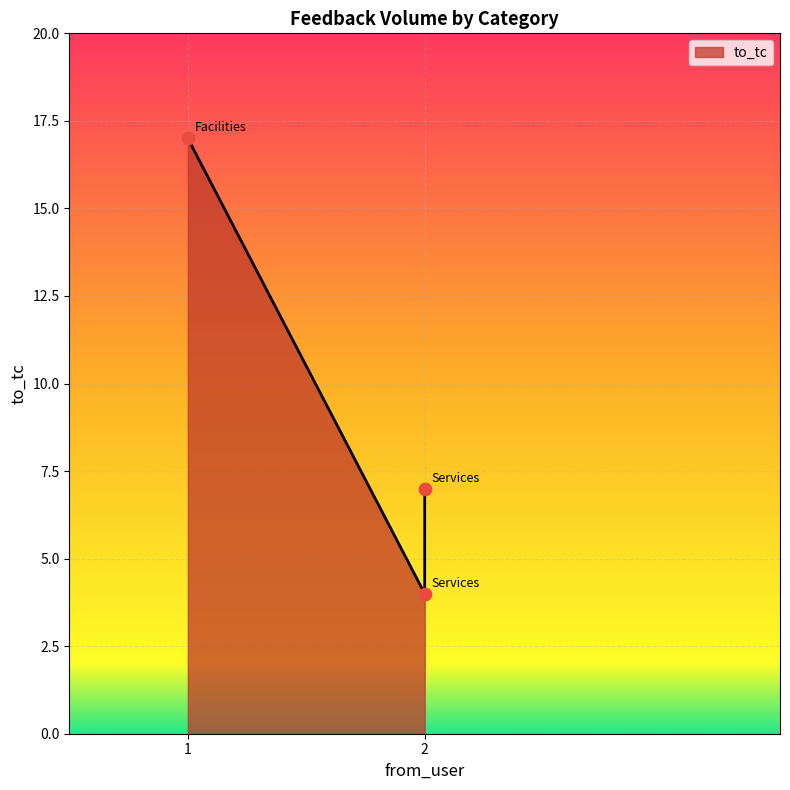

What is the change in value from Facilities to Services?

-10